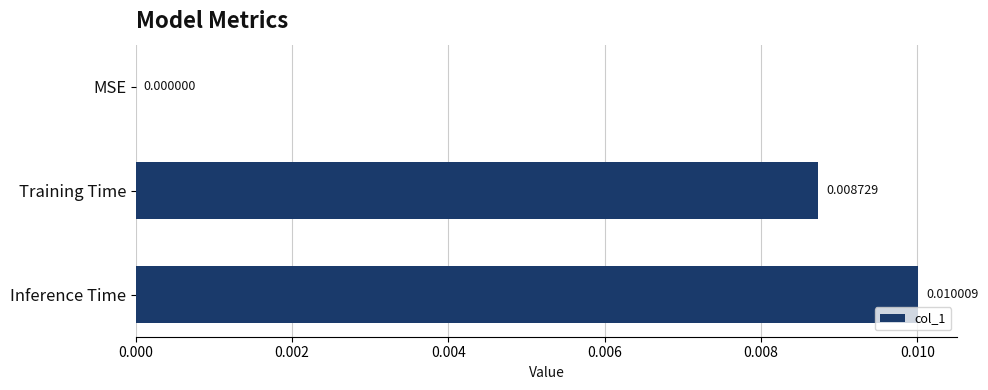

Between Training Time and Inference Time, which is larger?

Inference Time